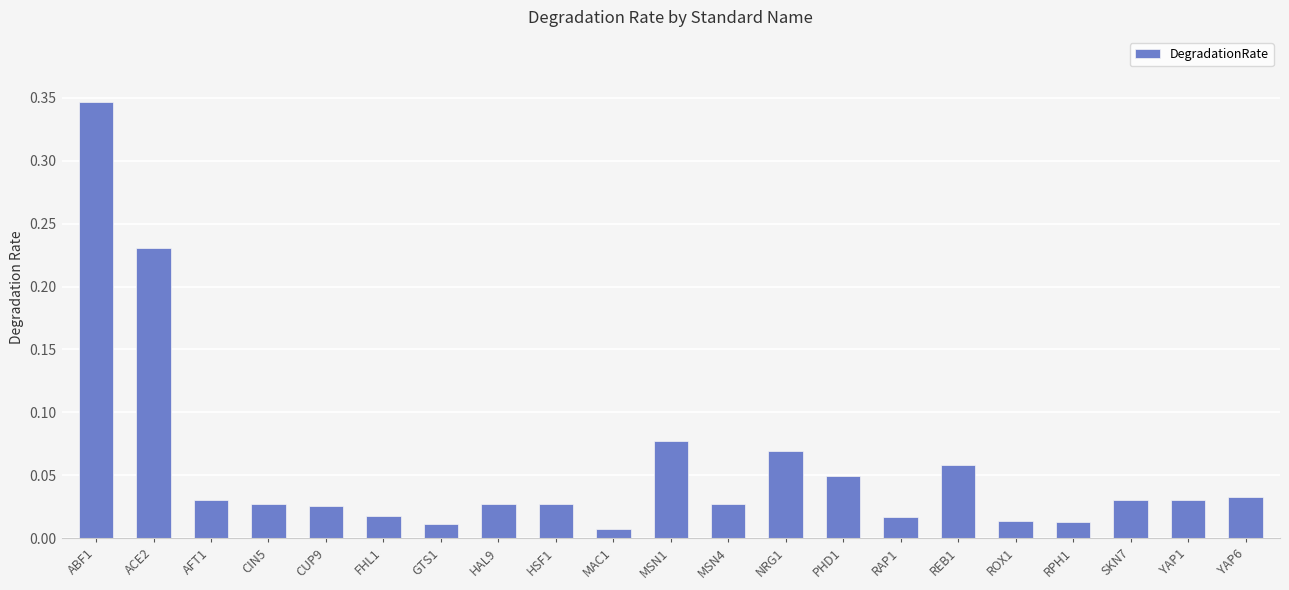

True or false: the data shows 0.0 at NRG1.

False